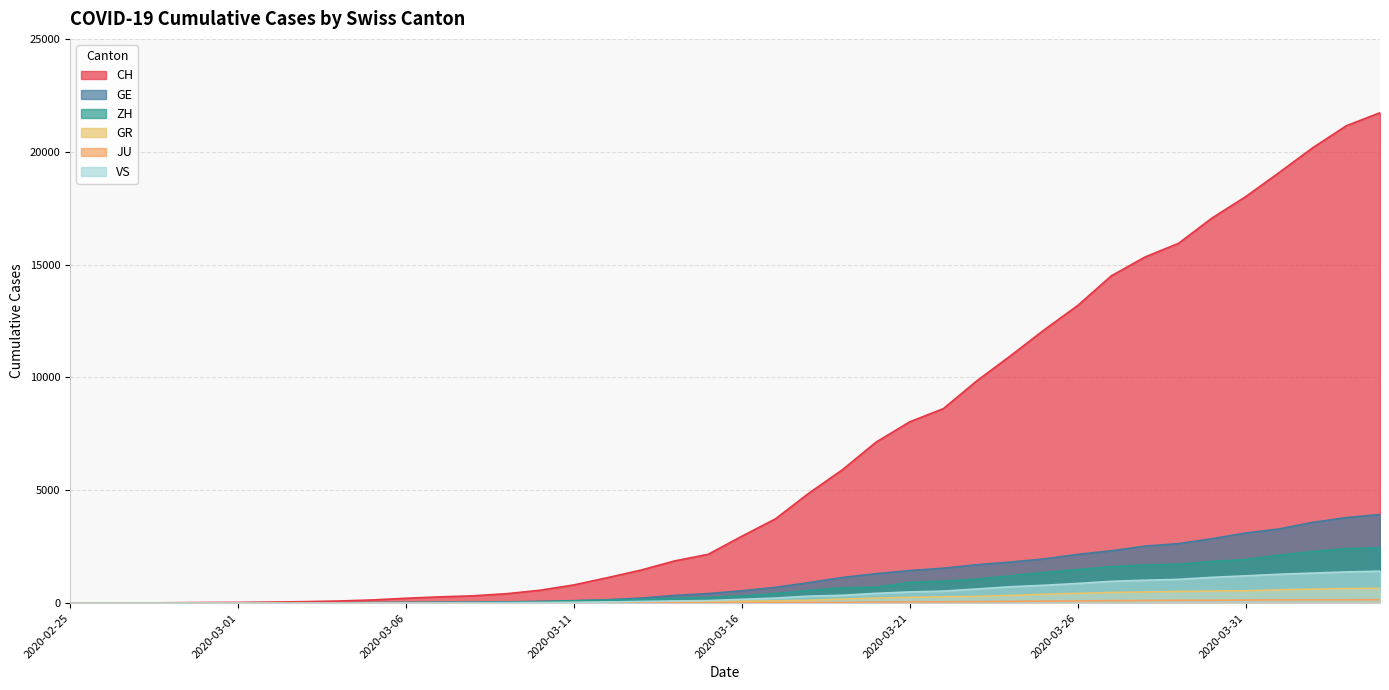

What is the label of the 19th point from the right?

2020-03-17